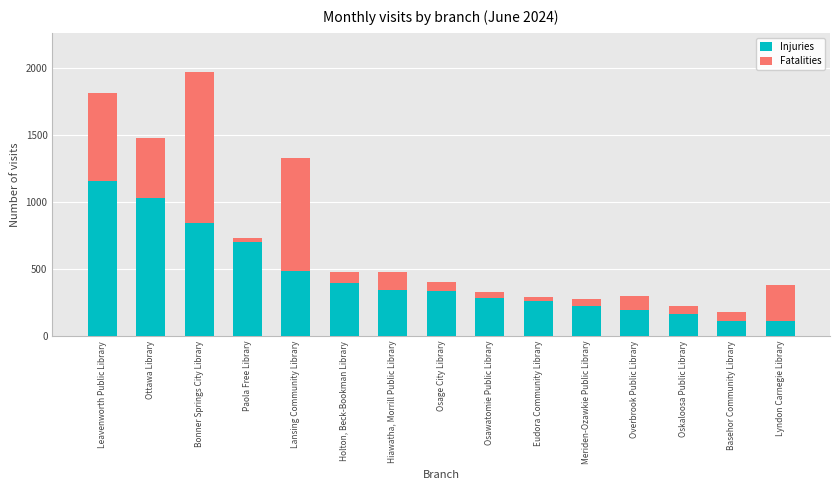

What is the total value across all series at Overbrook Public Library?

301